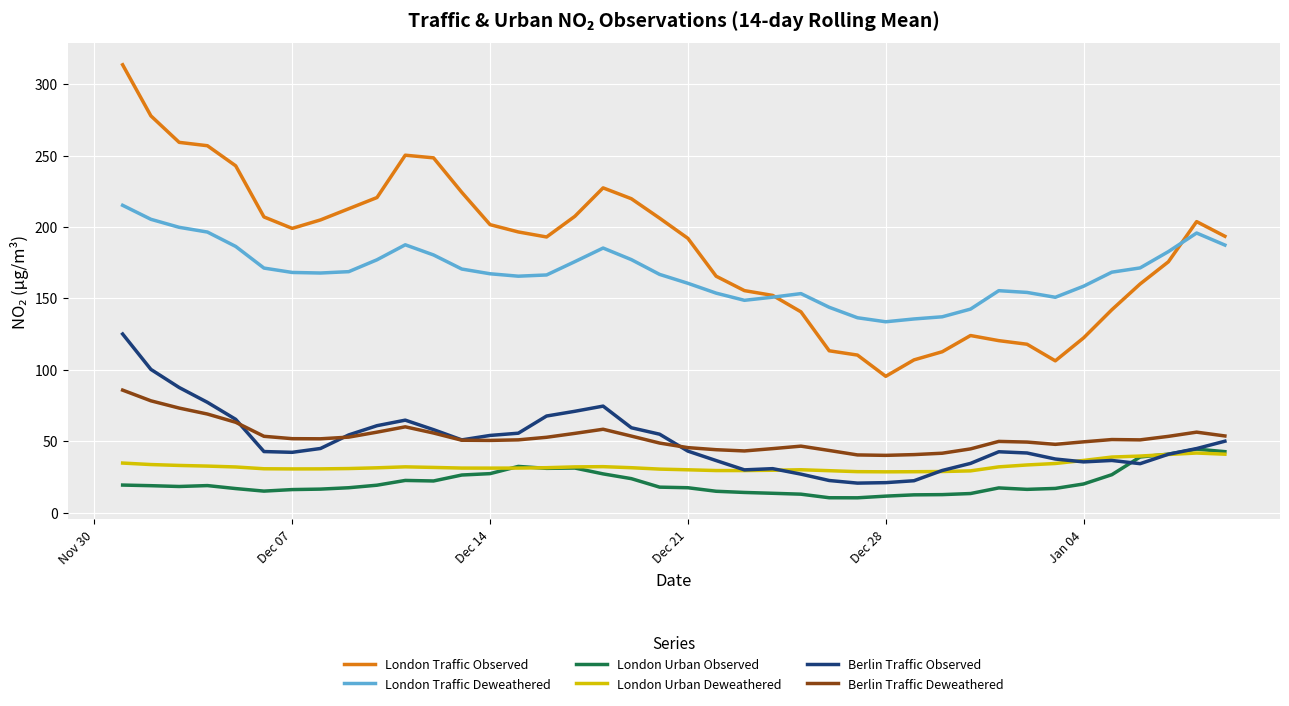

True or false: Berlin Traffic Observed and London Traffic Deweathered intersect in this chart.

False